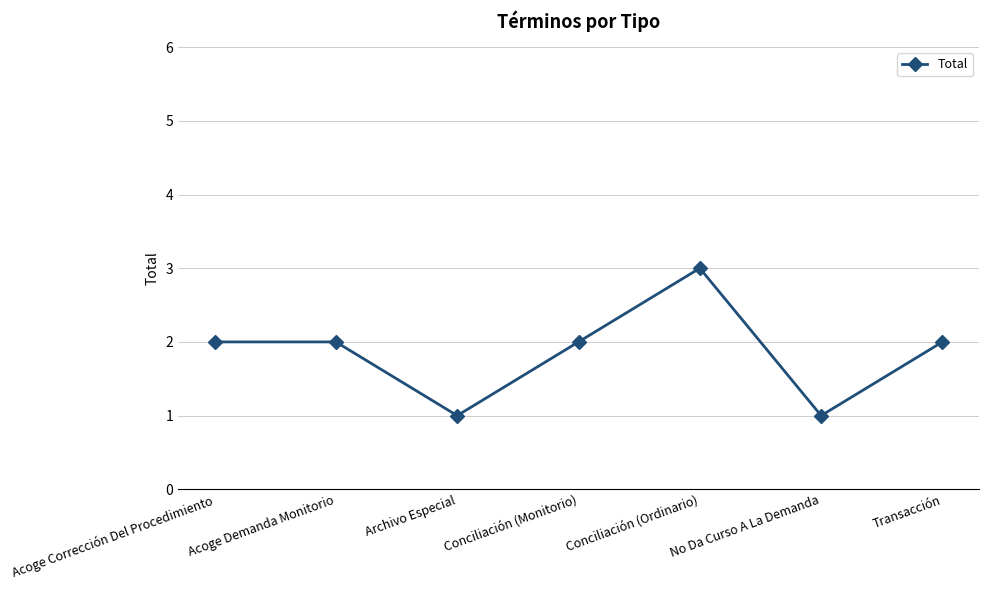

Reading left to right, list all the values displayed in this chart.

Acoge Corrección Del Procedimiento=2	Acoge Demanda Monitorio=2	Archivo Especial=1	Conciliación (Monitorio)=2	Conciliación (Ordinario)=3	No Da Curso A La Demanda=1	Transacción=2